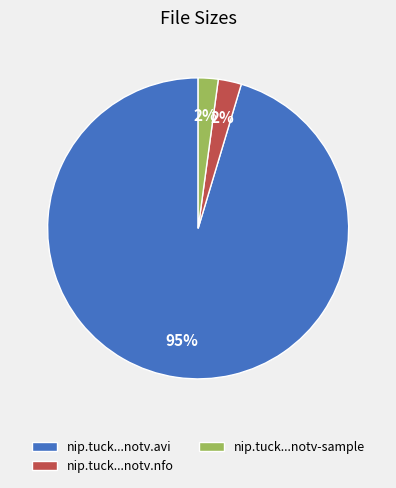

What percentage is the nip.tuck...notv.nfo slice, to the nearest percent?

2%